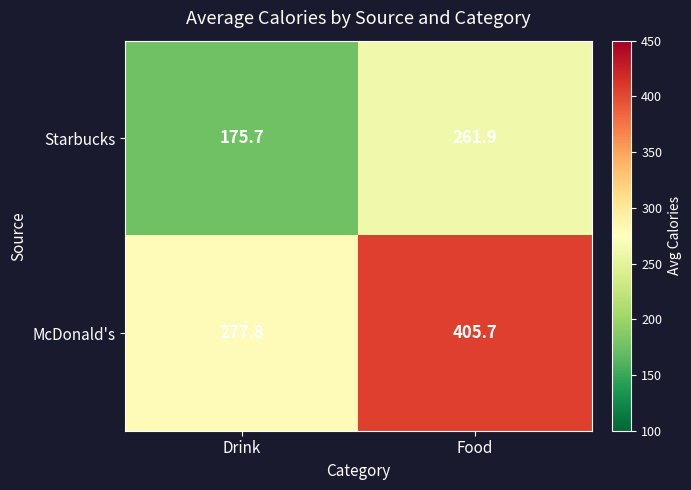

What is the approximate value of Starbucks at Drink?

175.7